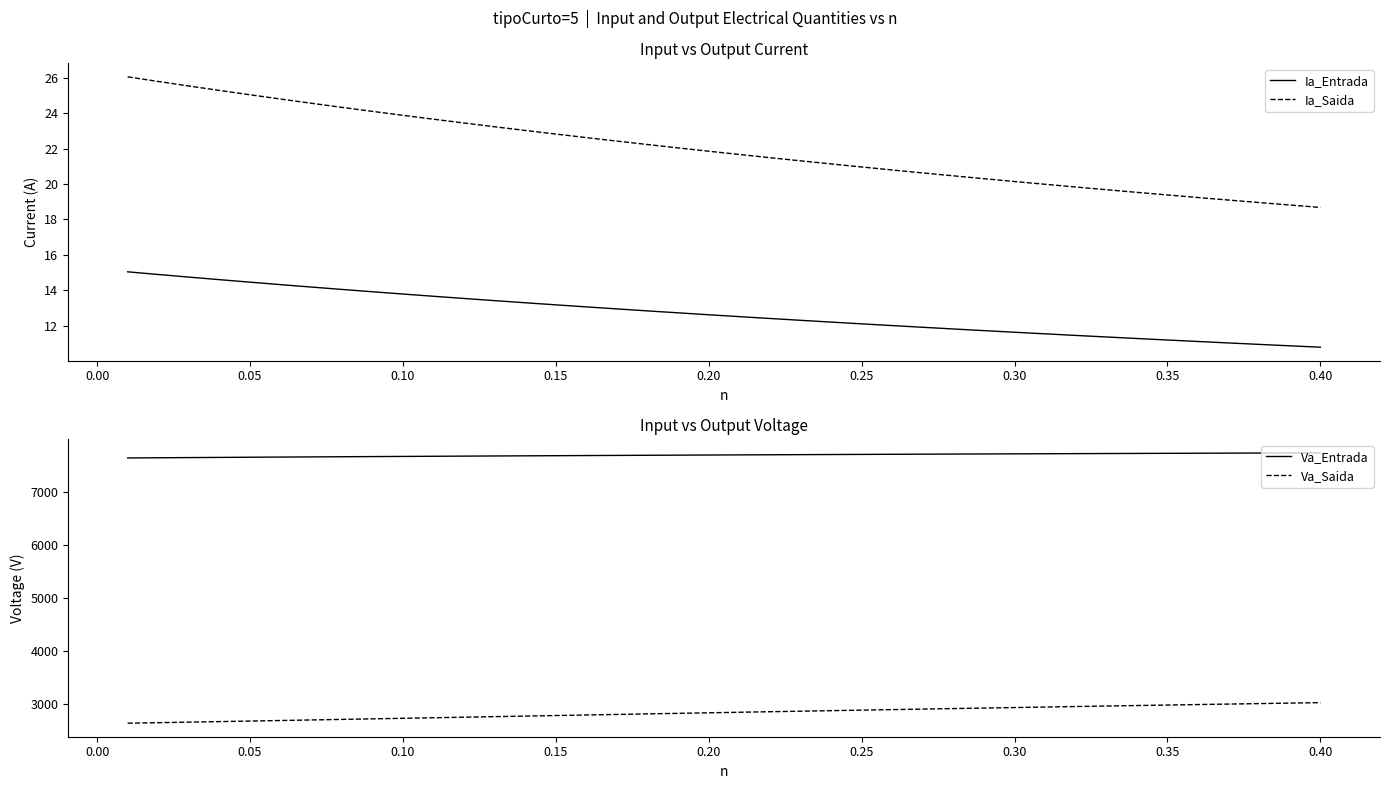

The Va_Entrada series shows 7712.8 at 0.25. True or false?

True